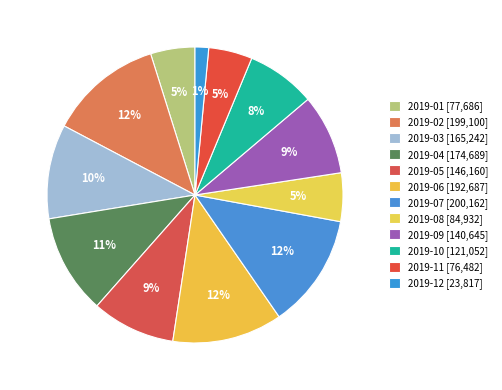

To the nearest percent, what percentage of the pie is 2019-01?

5%